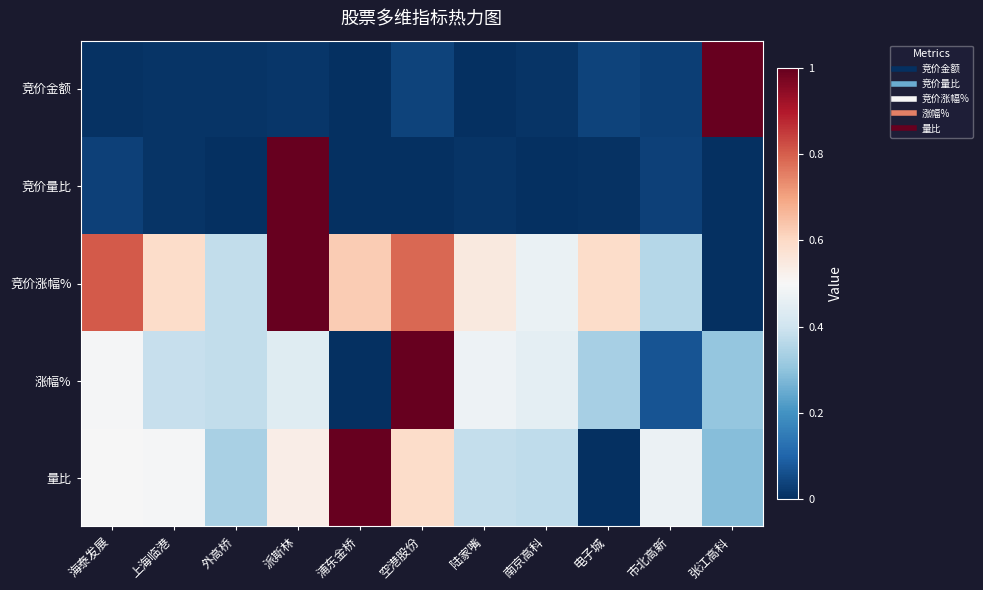

How many categories are shown in the chart?

11